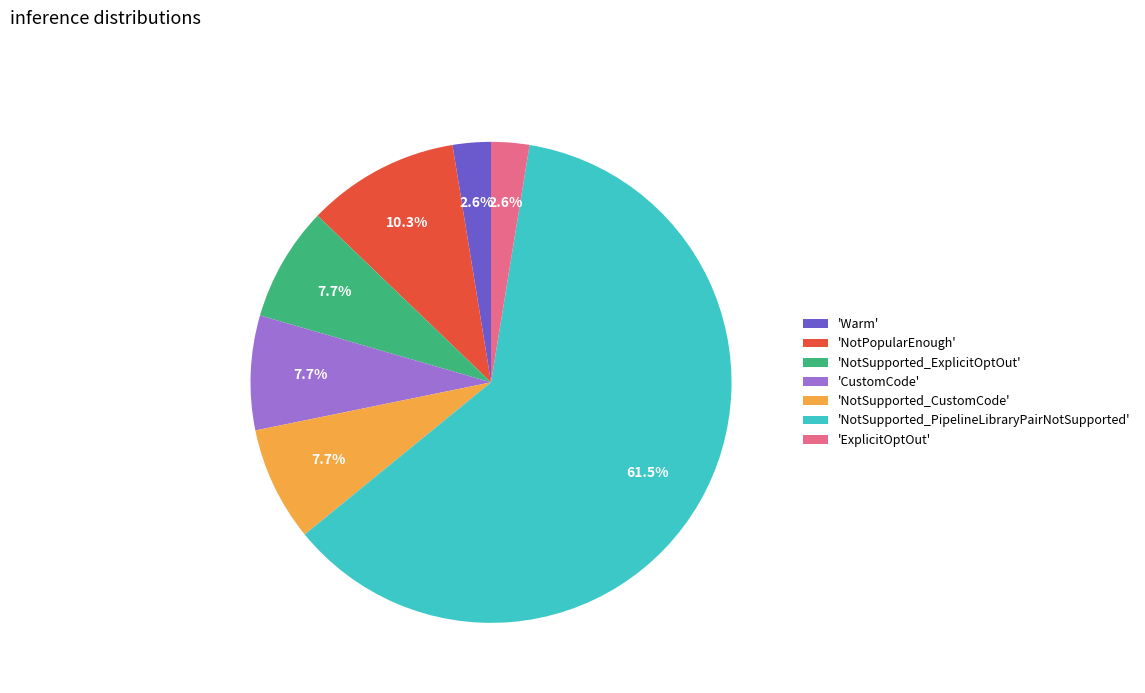

How many slices are in this pie chart?

7